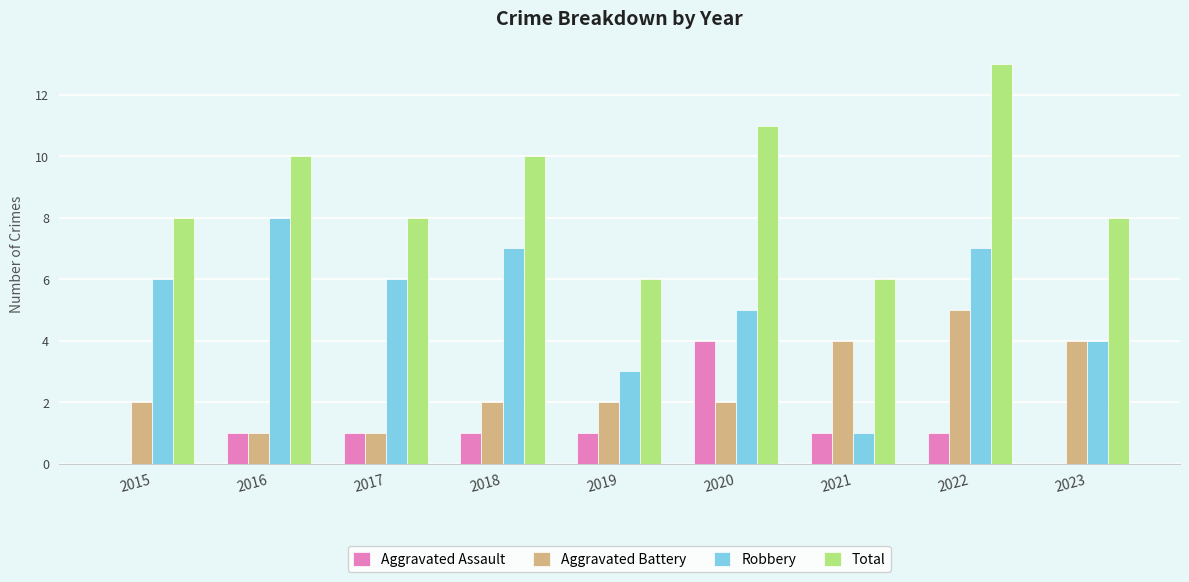

How many groups of bars are there?

9